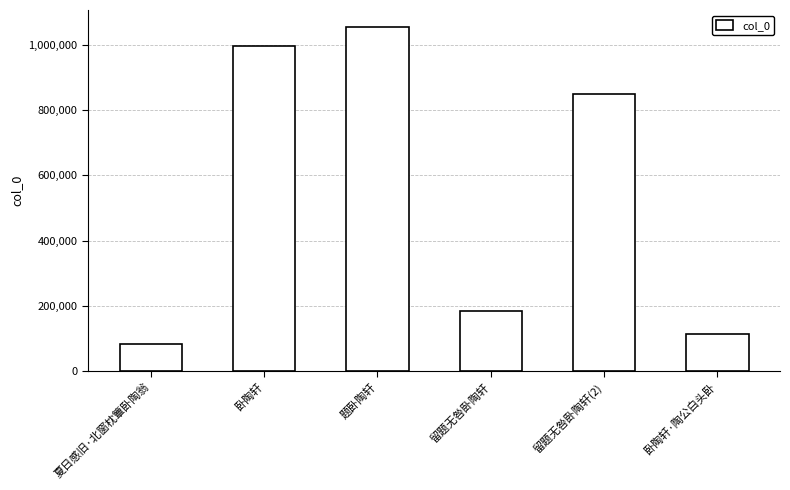

What is the ratio of the value at 留题无咎卧陶轩(2) to the value at 题卧陶轩?

0.8